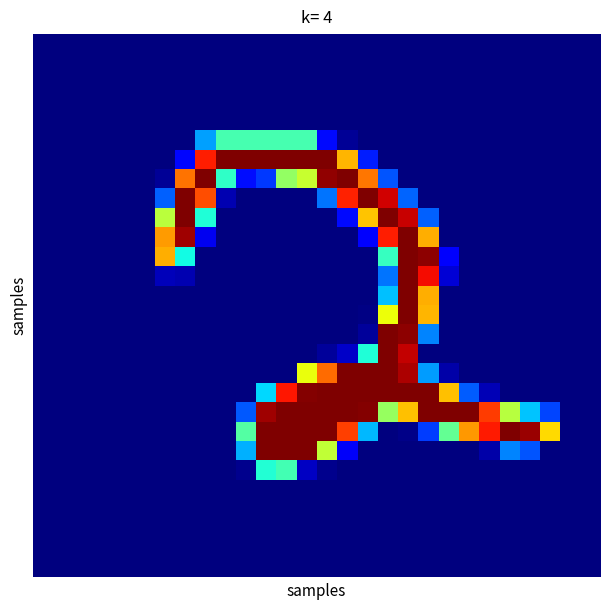

How many categories are shown in the chart?

28